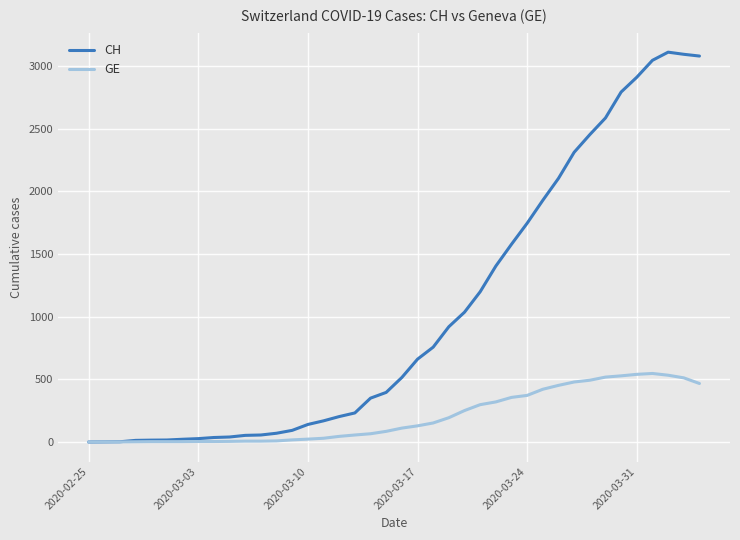

Which series has the widest spread of values?

CH